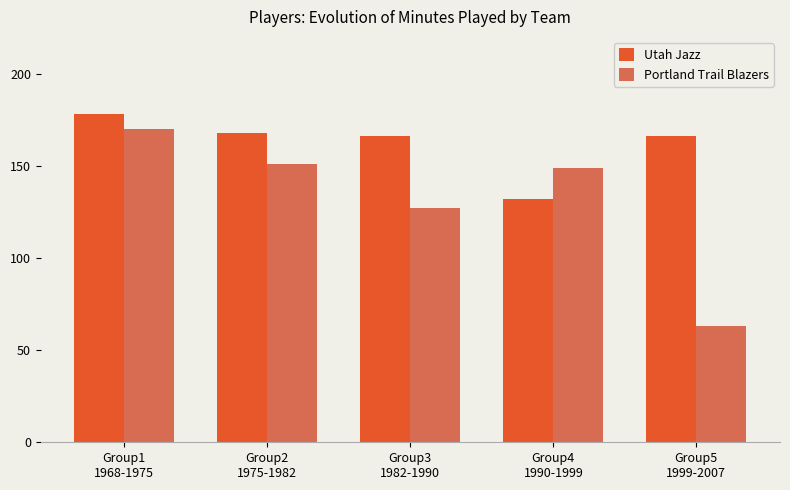

What is the total value across all series at Group2
1975-1982?

319